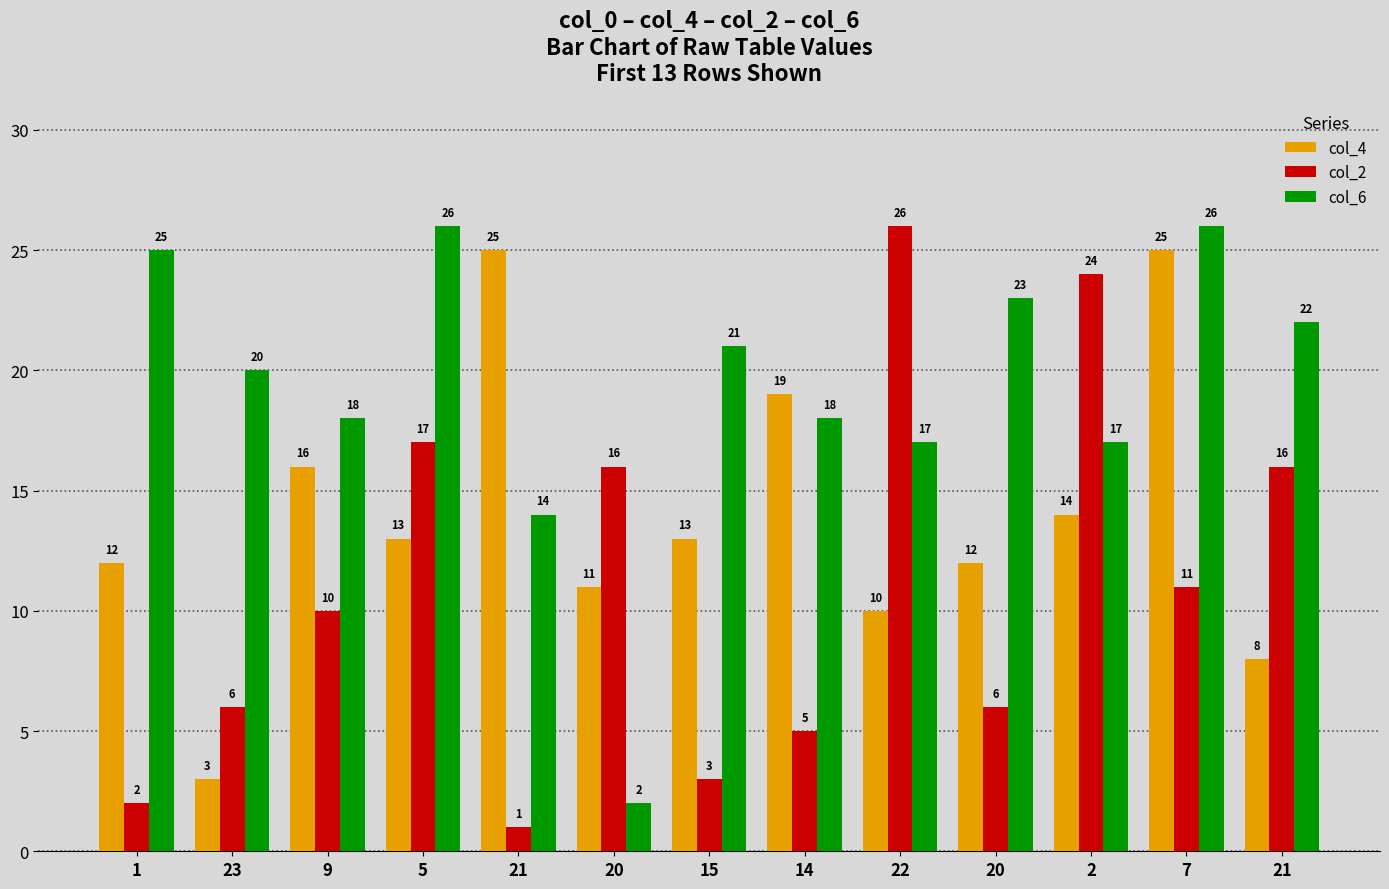

The col_6 series shows 17 at 2. True or false?

True